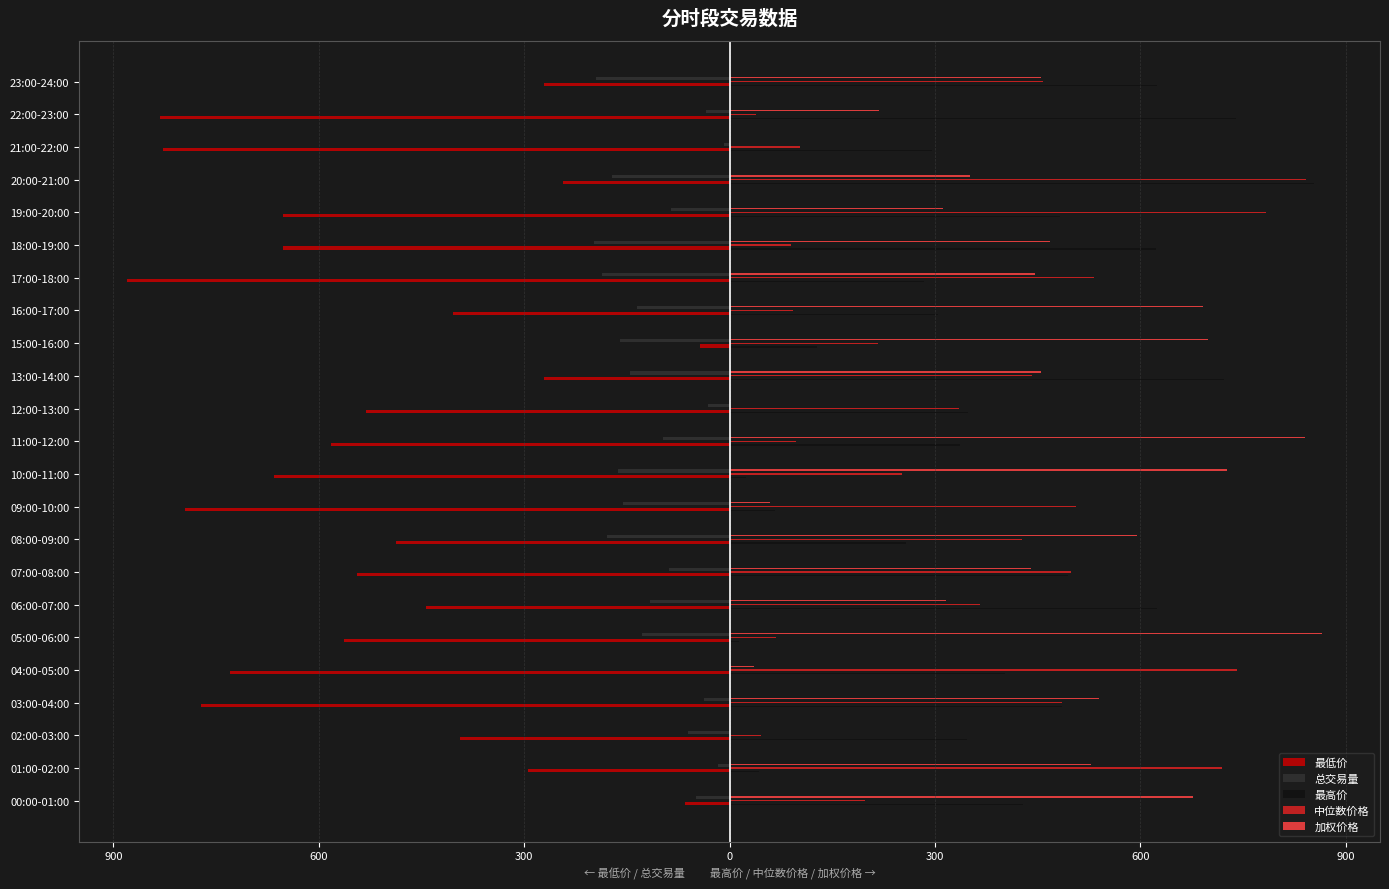

What are all the series names shown in the legend?

最低价, 总交易量, 最高价, 中位数价格, 加权价格